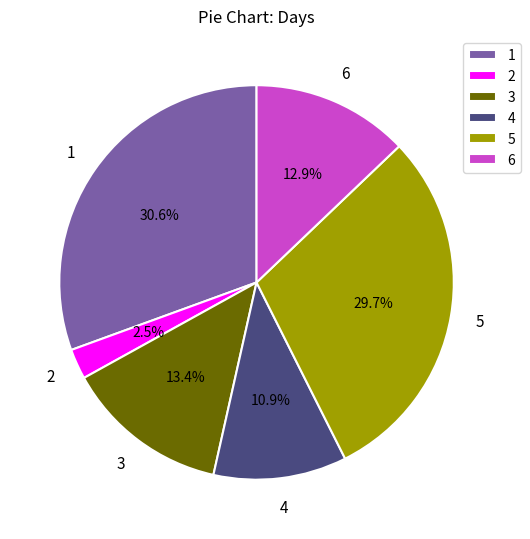

Between 3 and 2, which is larger?

3